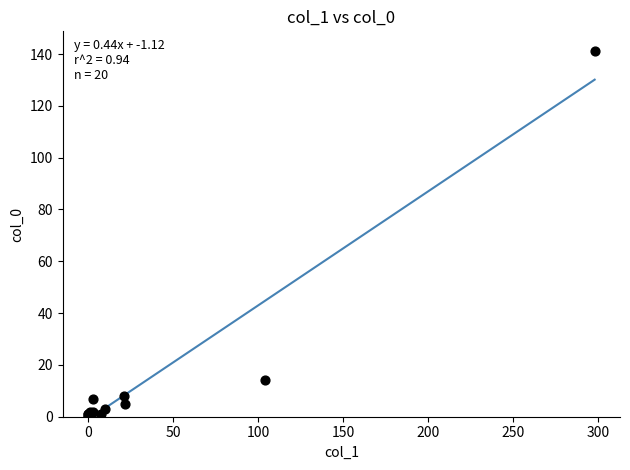

What Y value in the scatter plot is closest to 70?

14